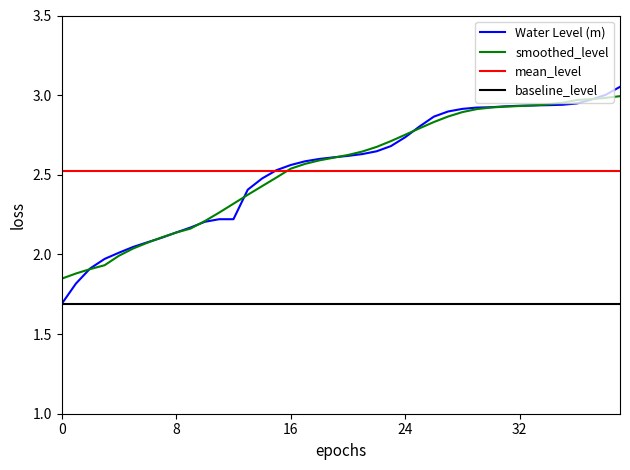

Reading left to right, what are all the values shown in this chart?

1.7	1.8	1.9	2.0	2.0	2.0	2.1	2.1	2.1	2.2	2.2	2.2	2.2	2.4	2.5	2.5	2.6	2.6	2.6	2.6	2.6	2.6	2.6	2.7	2.7	2.8	2.9	2.9	2.9	2.9	2.9	2.9	2.9	2.9	2.9	2.9	2.9	3.0	3.0	3.1